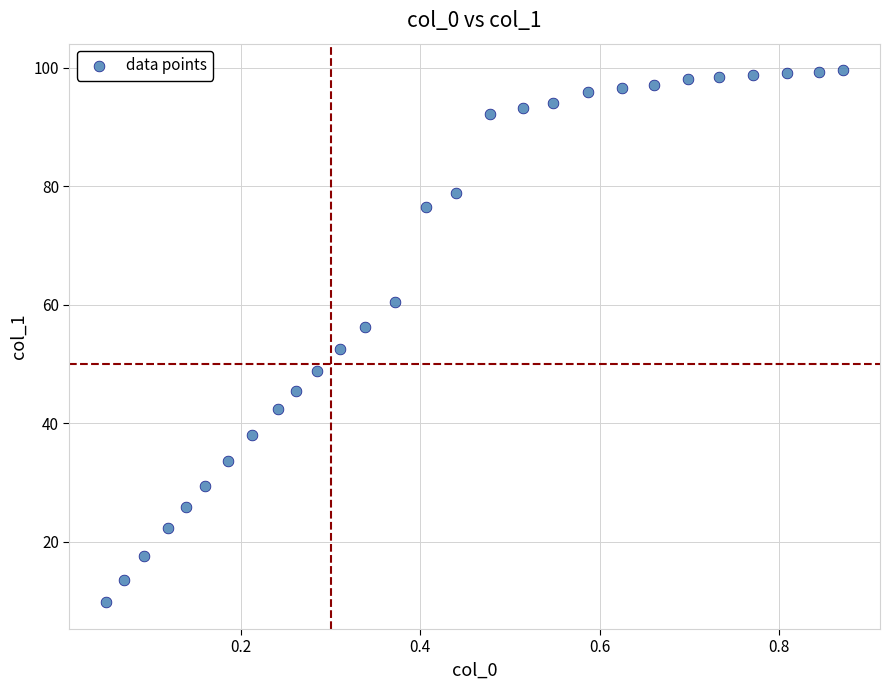

What is the range of X values (max minus min)?

0.8